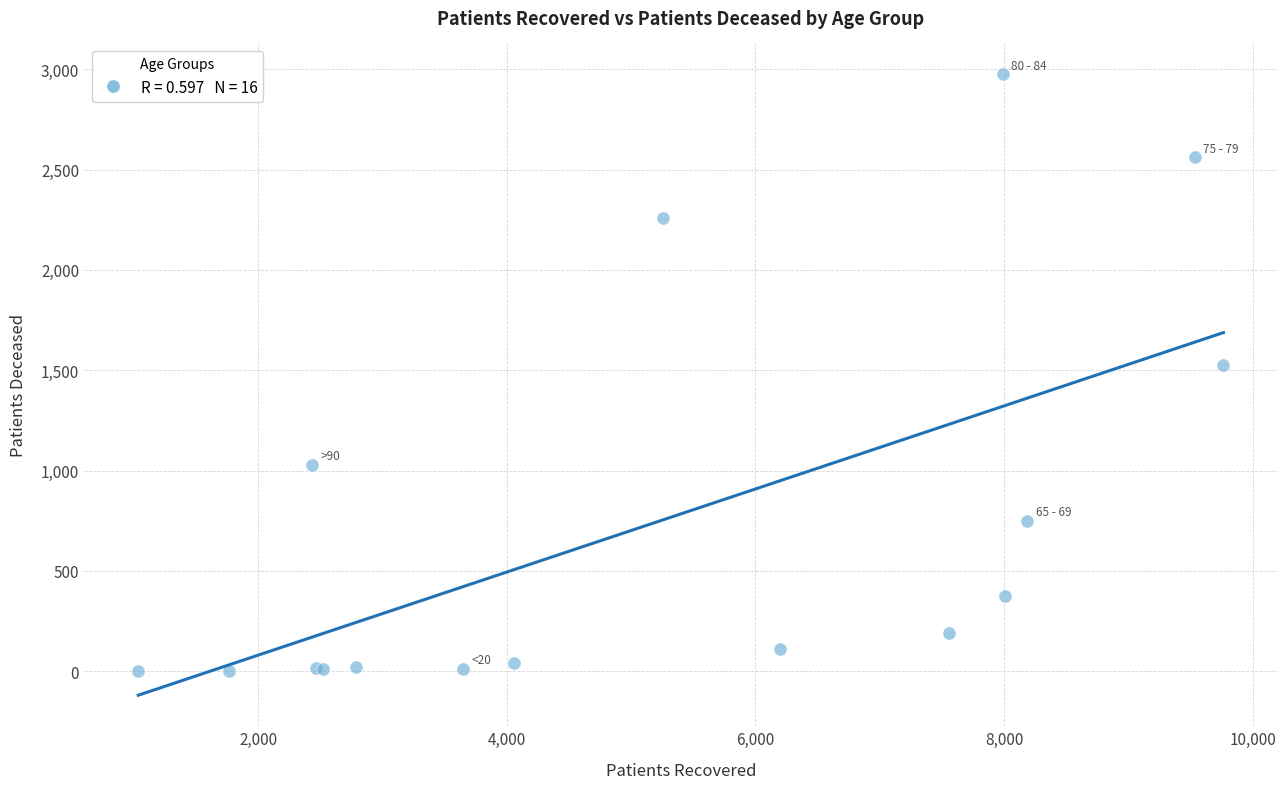

What Y value in the scatter plot is closest to 1488?

1527